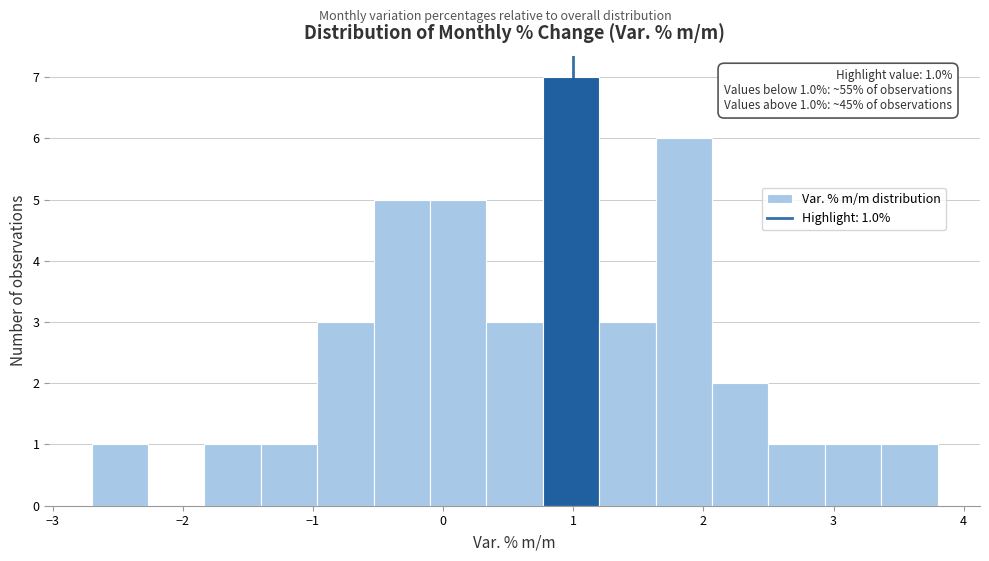

Over which range of the x-axis is the bar tallest?

0.8 to 1.2